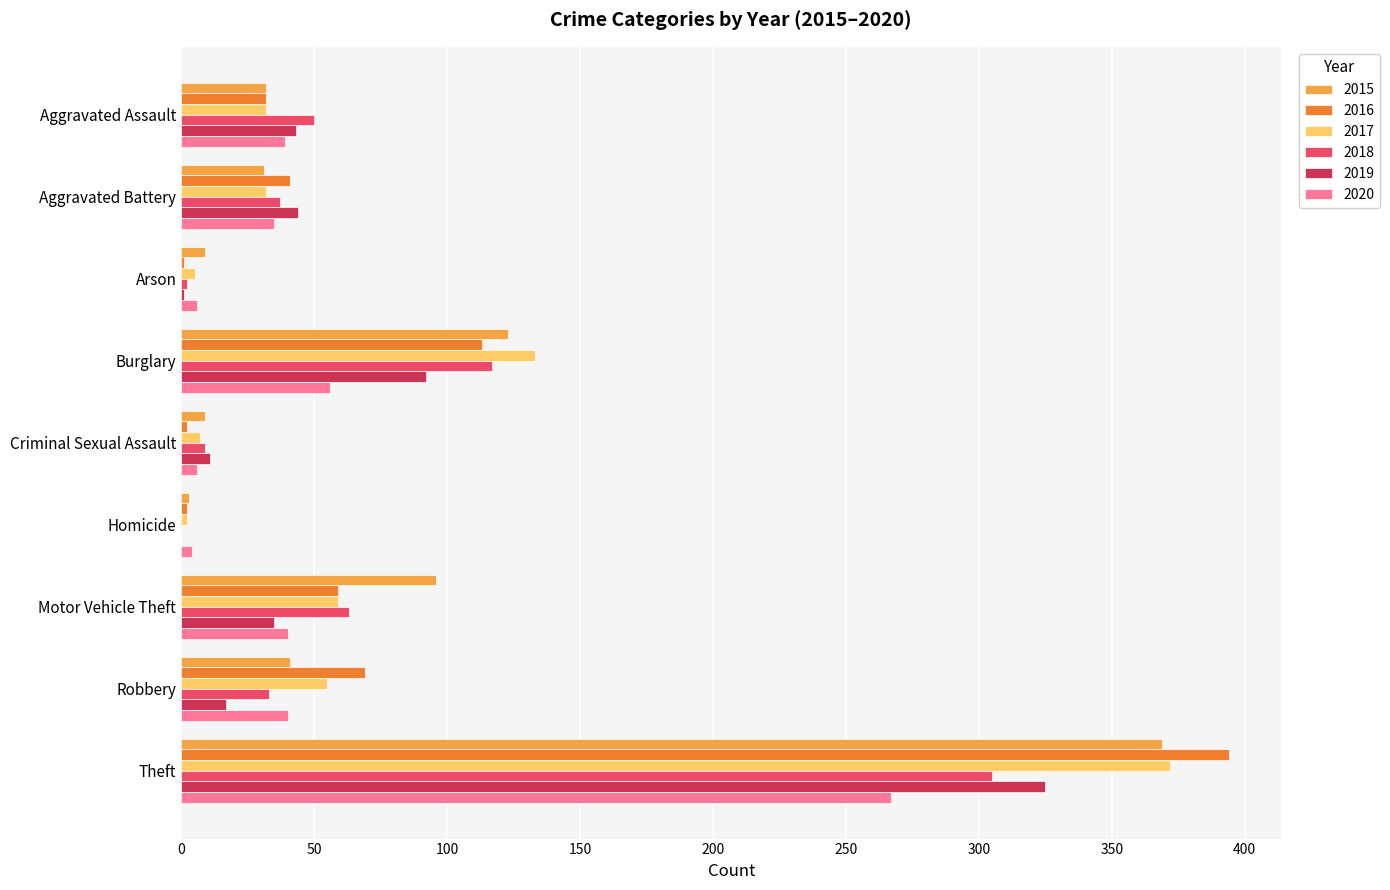

What is the greatest value displayed?

394